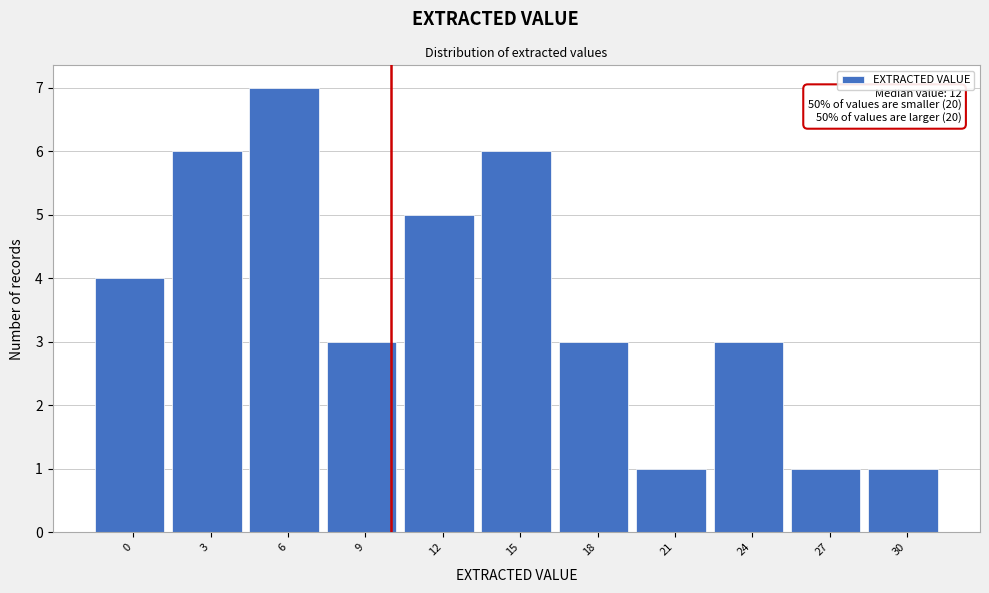

Reading left to right, what are all the values shown in this chart?

4	6	7	3	5	6	3	1	3	1	1